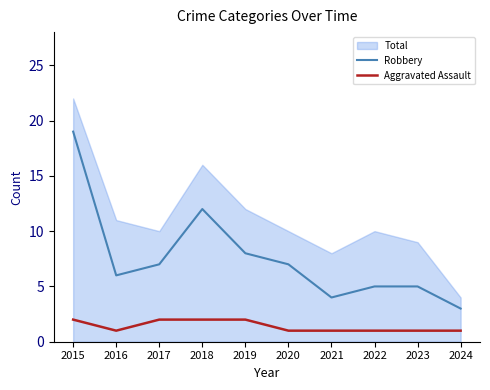

Which label corresponds to the largest value in the chart?

2015